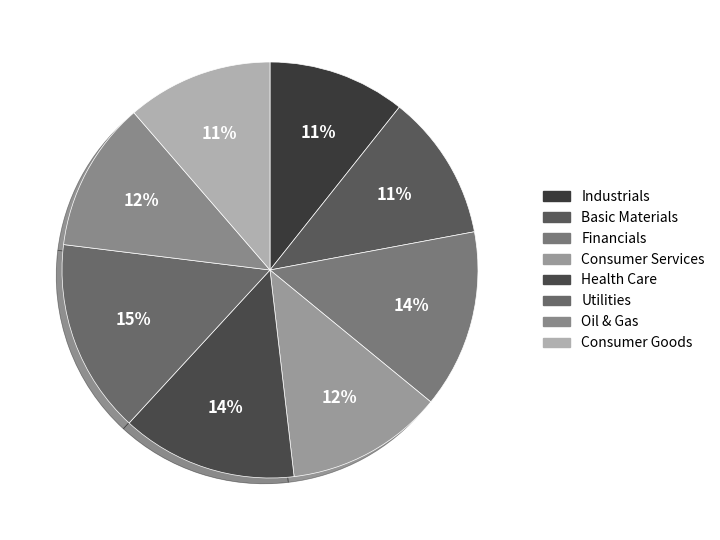

How many slices are in this pie chart?

8